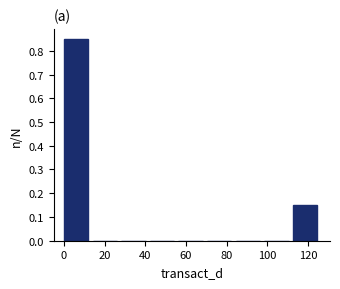

Reading left to right, list every bar in this chart as the range it spans on the x-axis followed by its height. Neither the bar edges nor the heights are printed on the chart, so give them approximately, as read against the axes.

0 to 14: 0.85
14 to 28: 0
28 to 42: 0
42 to 56: 0
56 to 70: 0
70 to 84: 0
84 to 98: 0
98 to 112: 0
112 to 126: 0.15